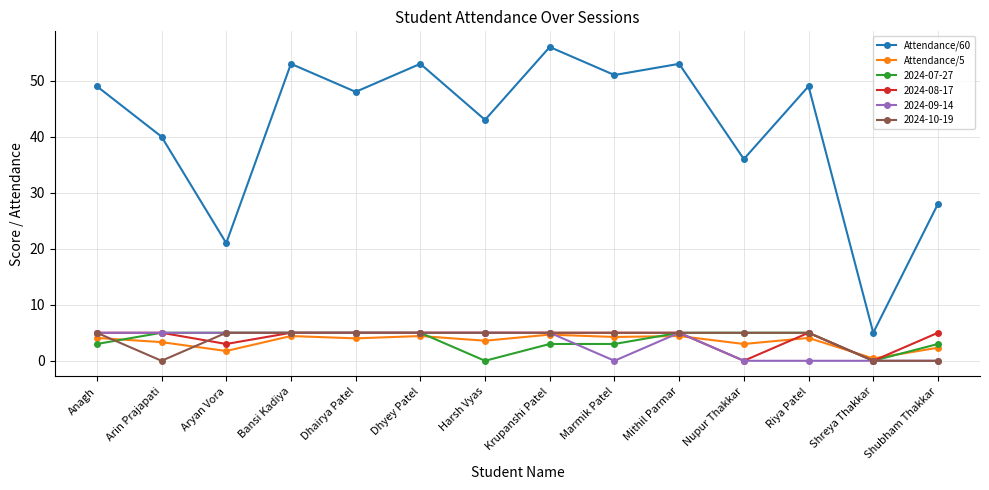

Does the chart have visible grid lines?

Yes